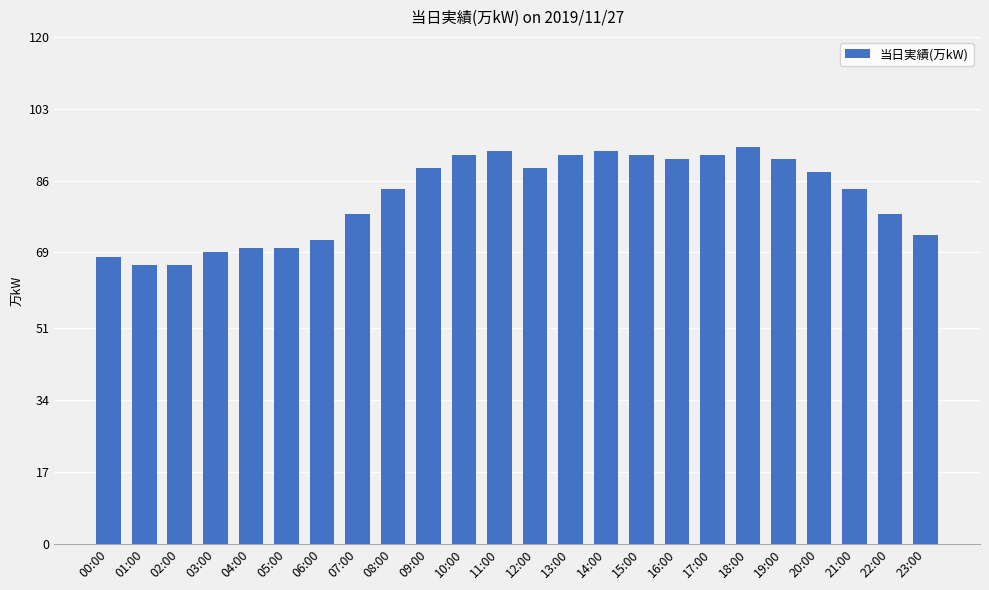

Count the number of categories in the chart.

24